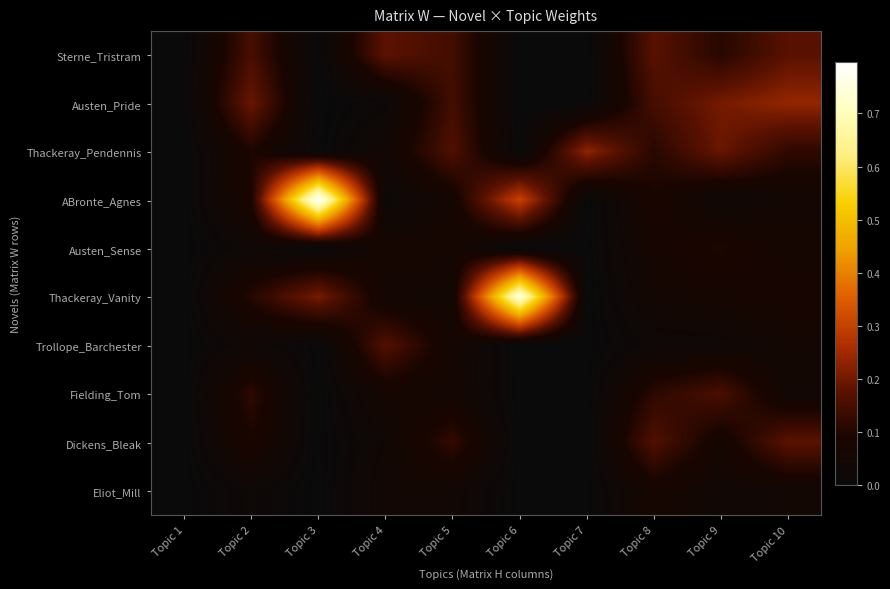

At how many categories does at least one series exceed 0?

9